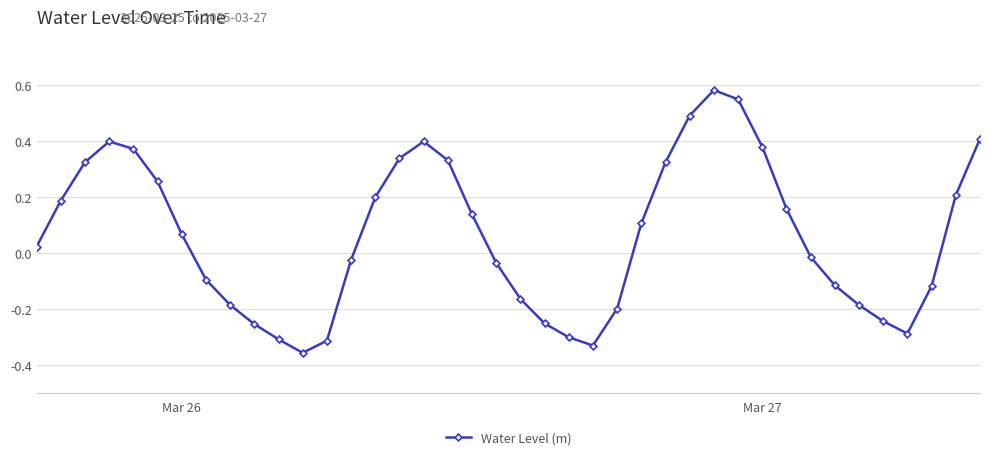

True or false: the data has more than 0 interior local peaks.

True